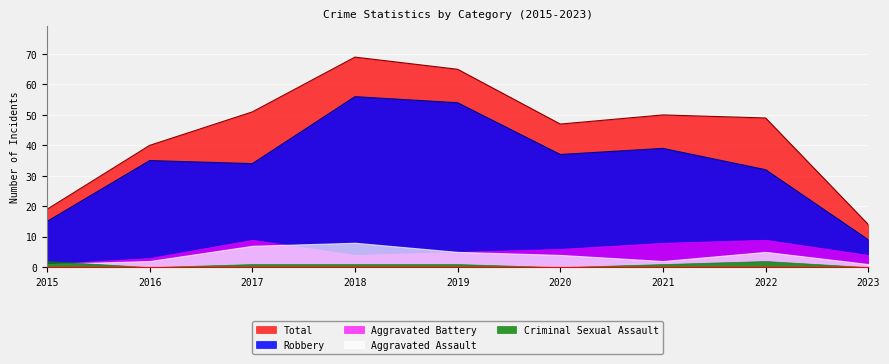

Count the Aggravated Battery values in the range 4 to 8.

5